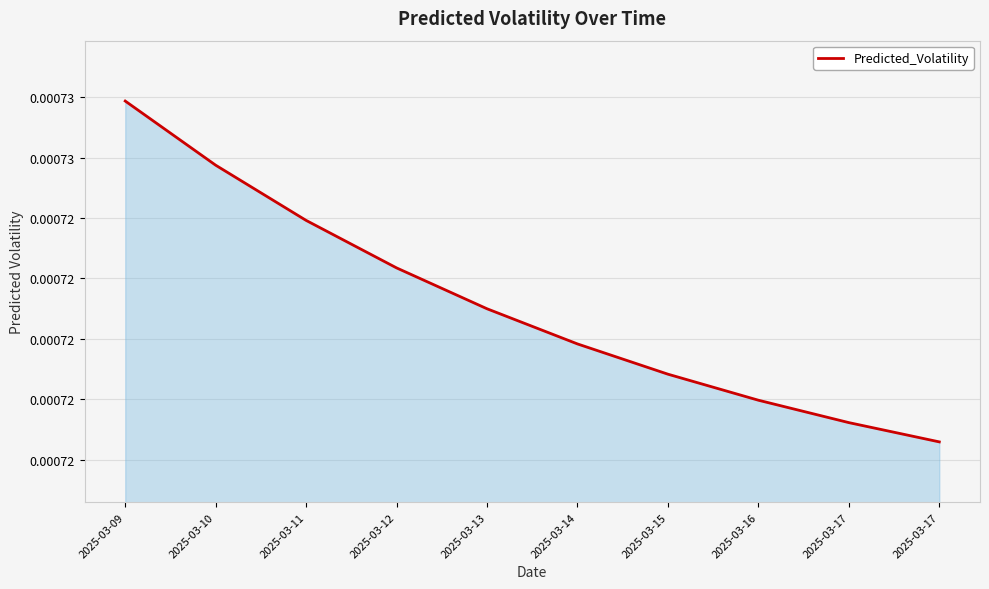

Between 2025-03-14 and 2025-03-10, which is larger?

2025-03-10